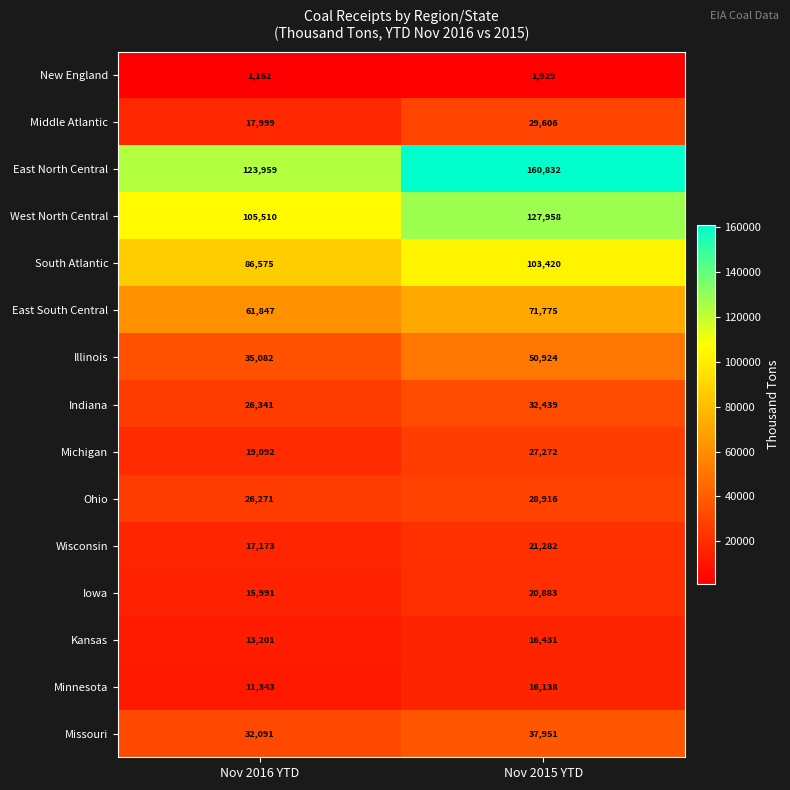

Which series has the widest spread of values?

East North Central